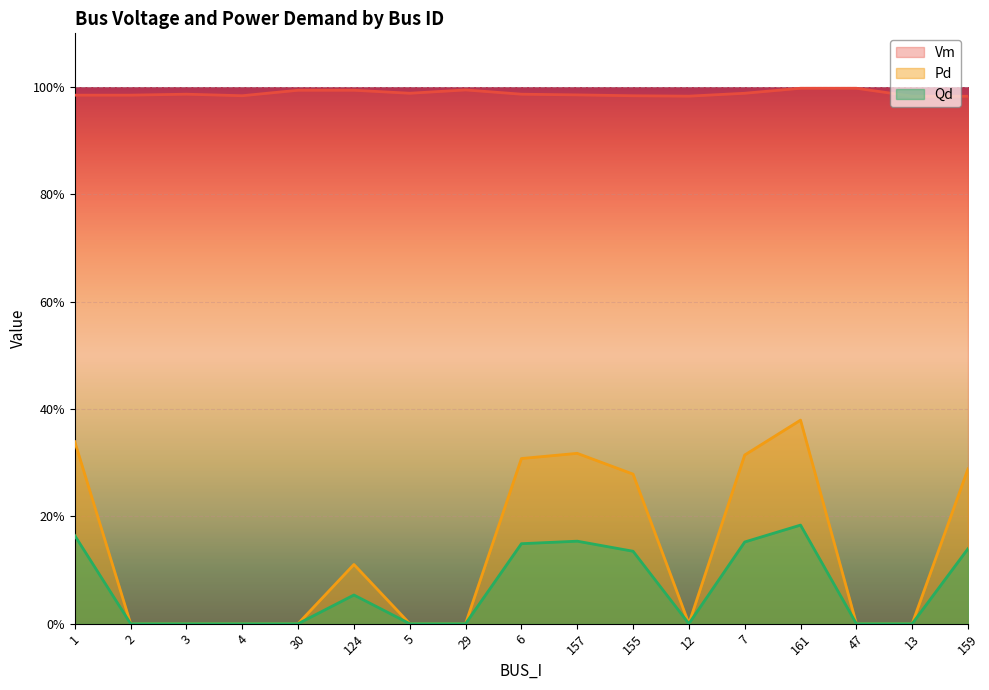

What position from the left is 161?

14